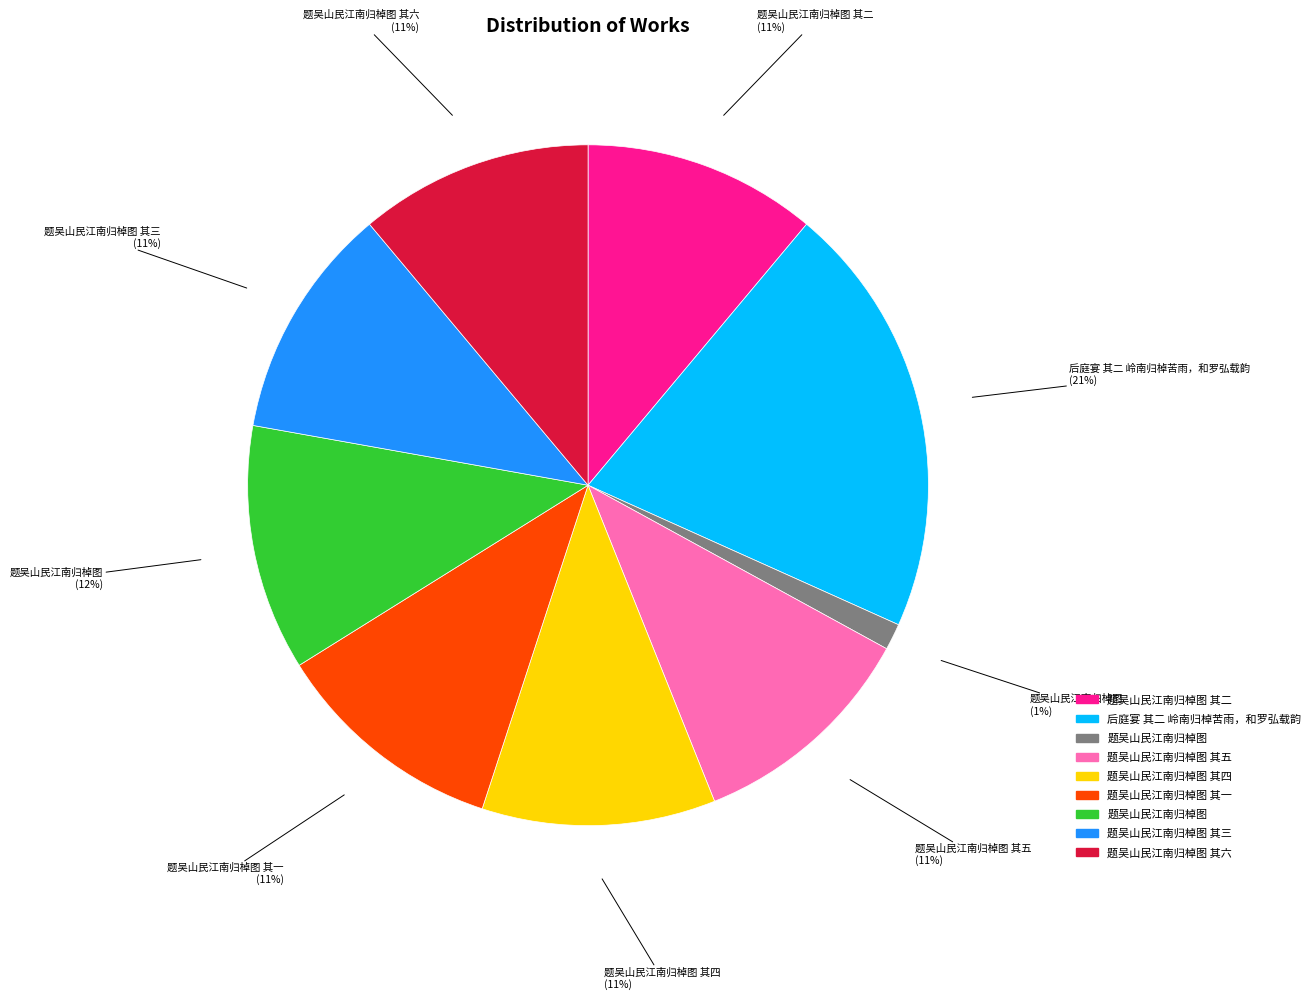

Is there any slice that represents more than half of the pie?

No